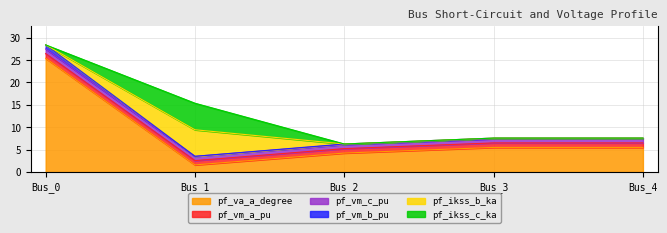

At which category does pf_va_a_degree reach its first local valley?

Bus_1